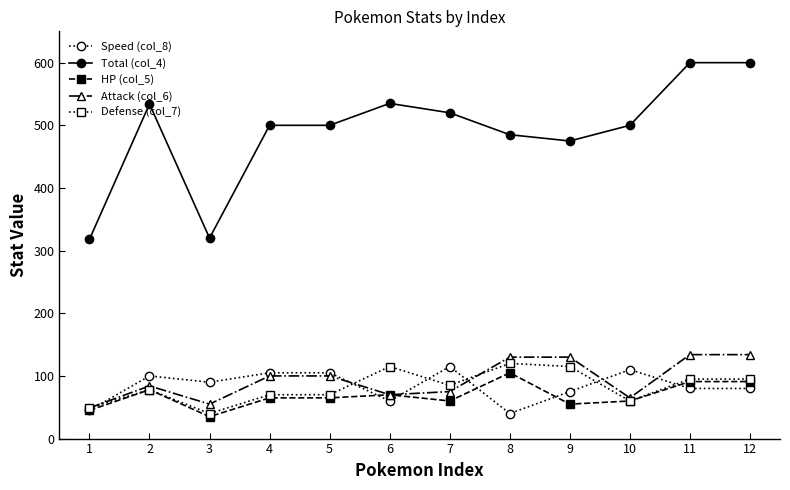

Does the chart display data point markers on the line(s)?

Yes